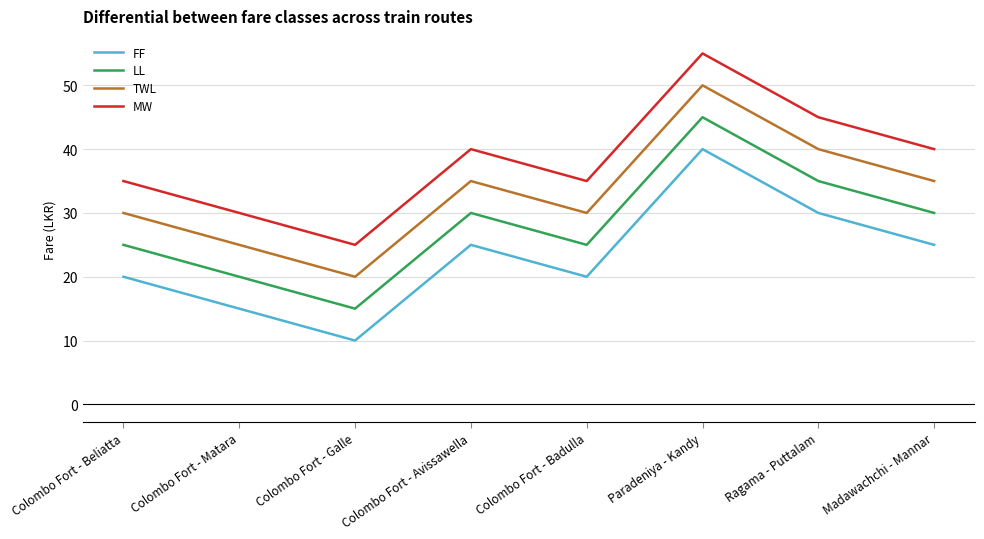

What is the spread (max minus min) of values at Colombo Fort - Badulla?

15